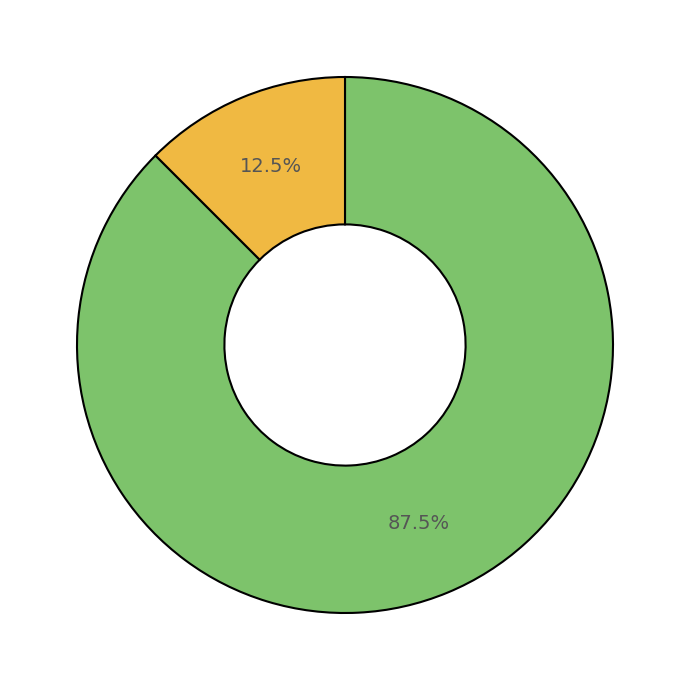

Does any single category account for the majority?

Yes